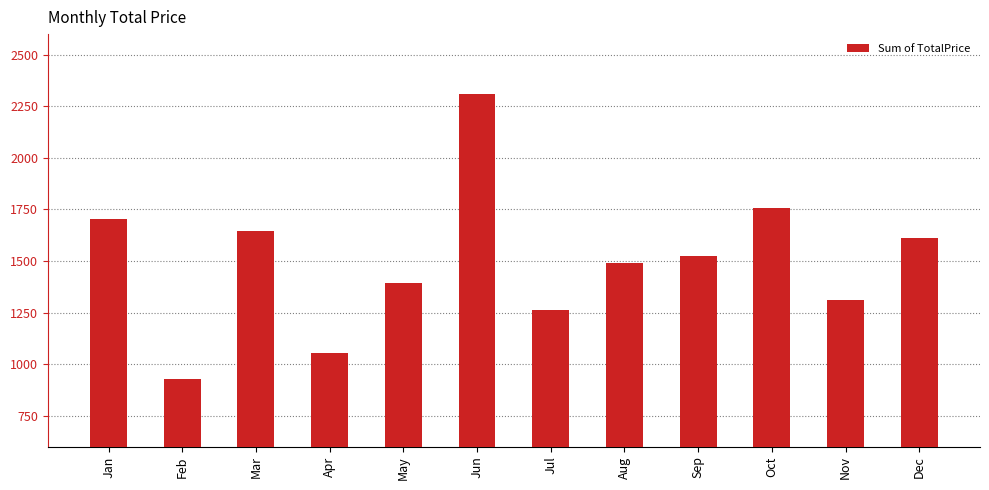

What is the ratio of the value at Aug to the value at Jul?

1.2